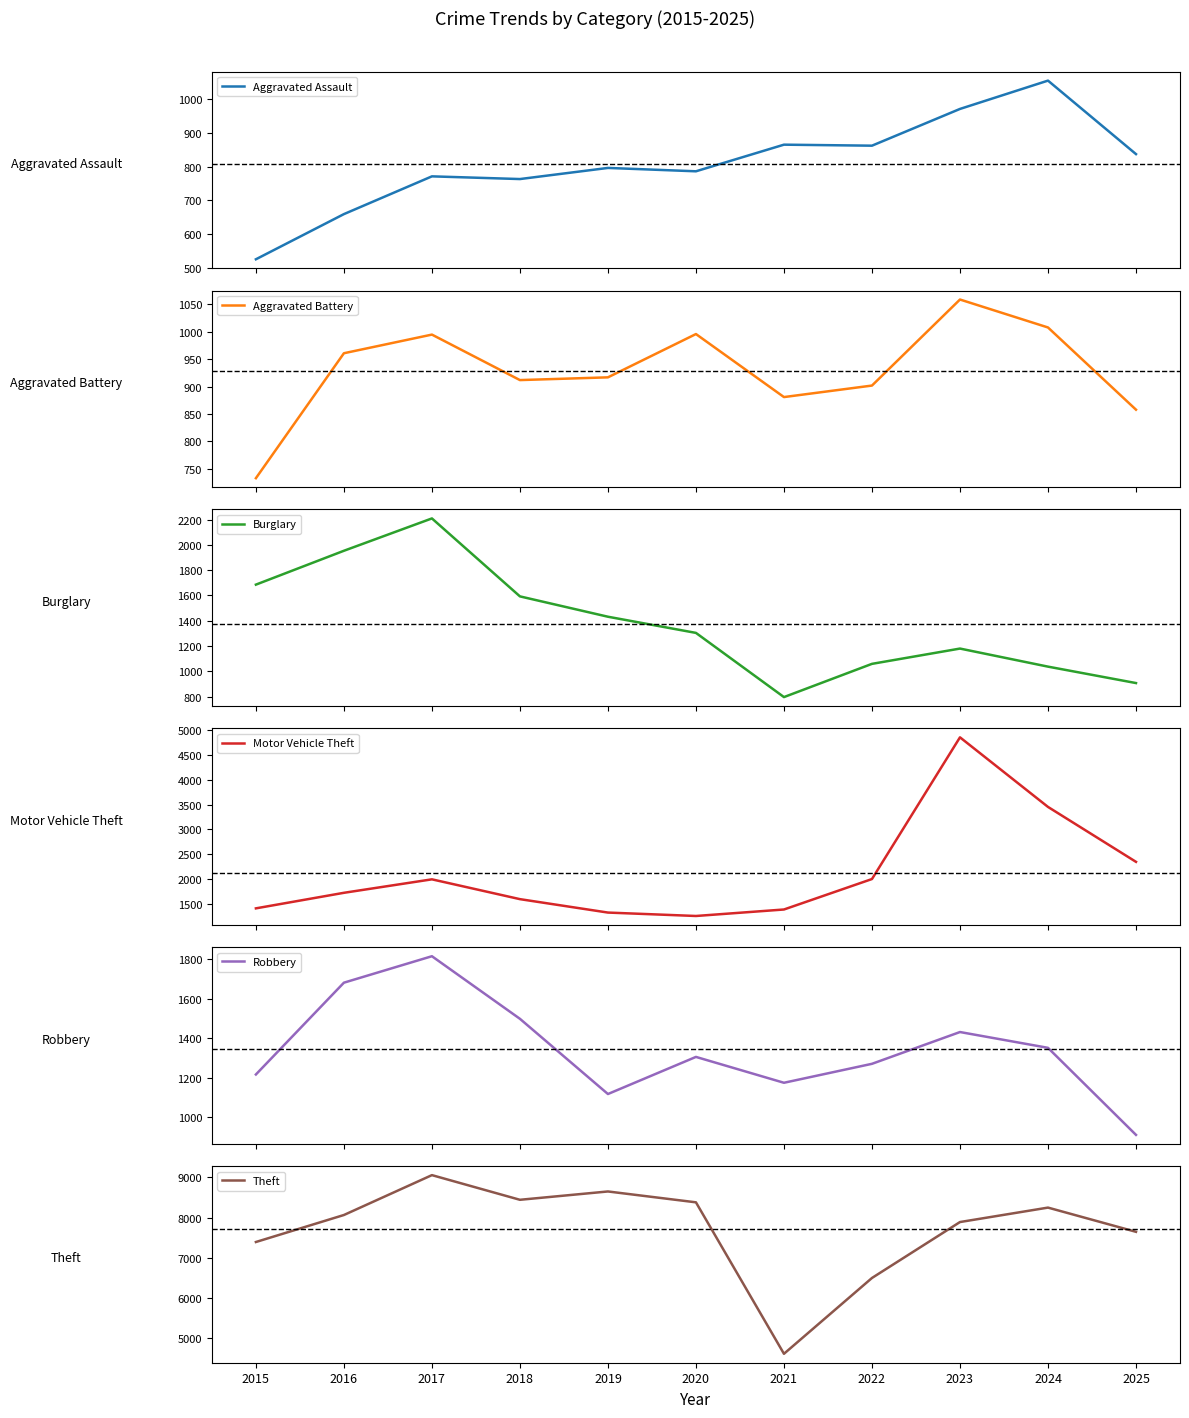

Which has a higher value, 2022 or 2020?

2022